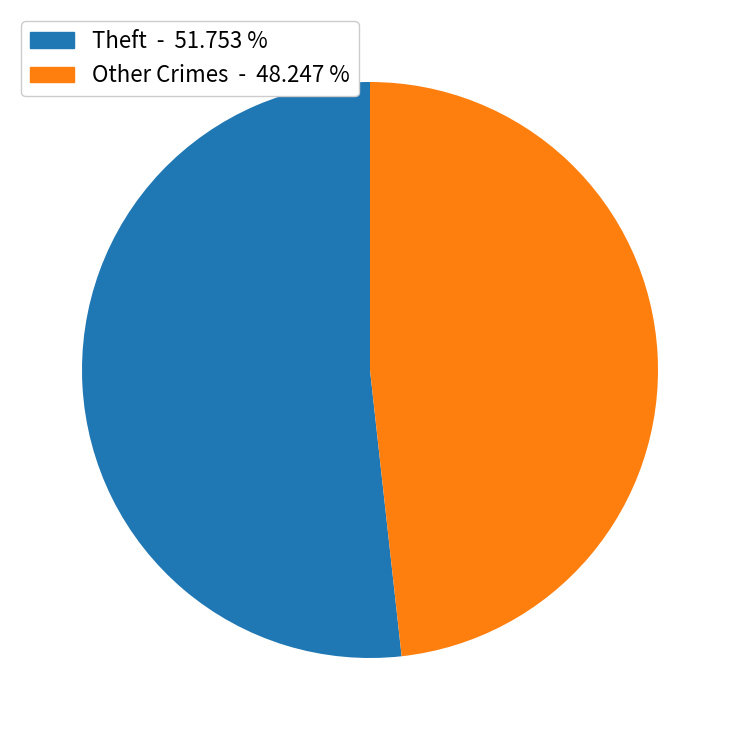

Which category has the smallest portion of the pie?

Other Crimes - 48.247 %